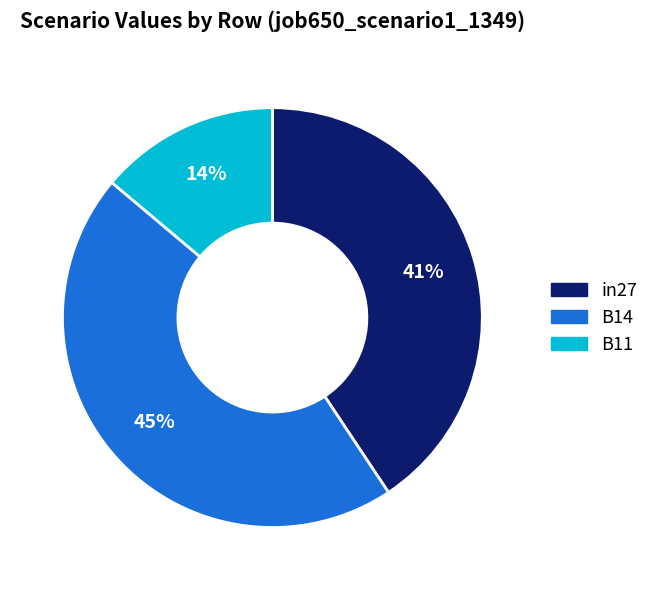

To the nearest percent, what is the average slice percentage?

33%